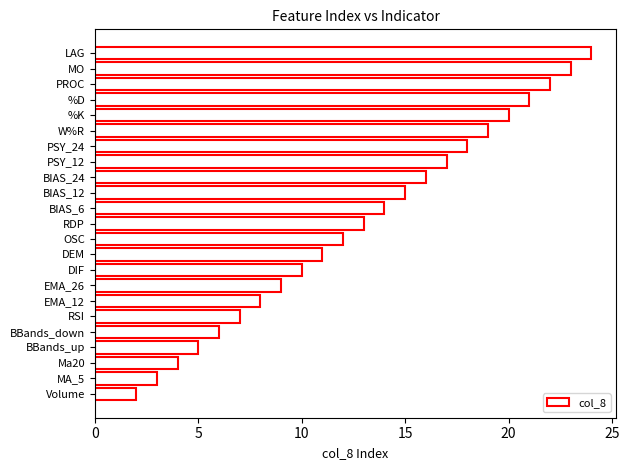

Which category has the highest value across all series?

LAG